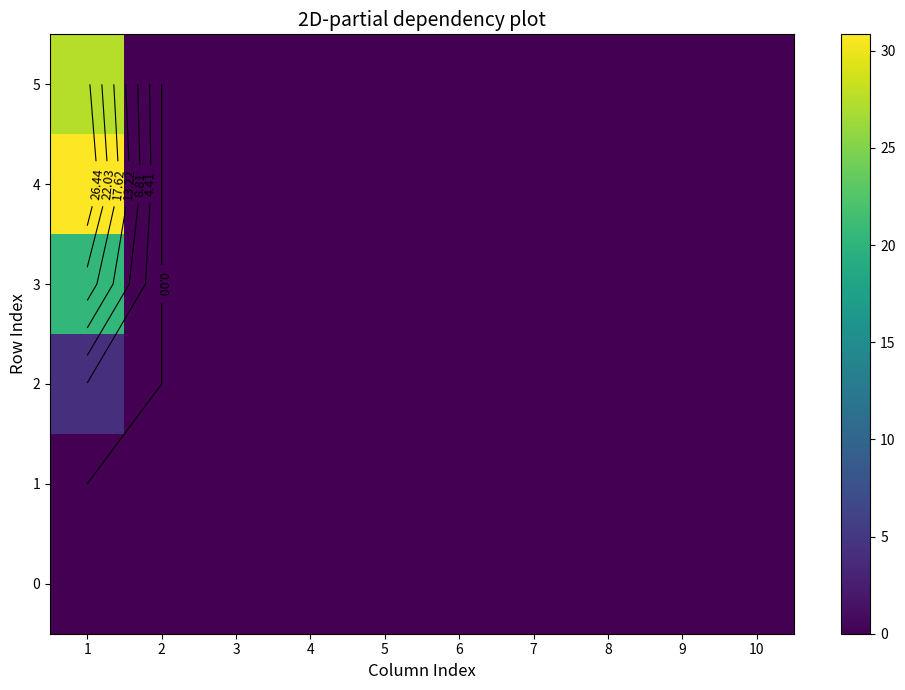

At 5, list the series in order from largest to smallest.

0, 1, 2, 3, 4, 5